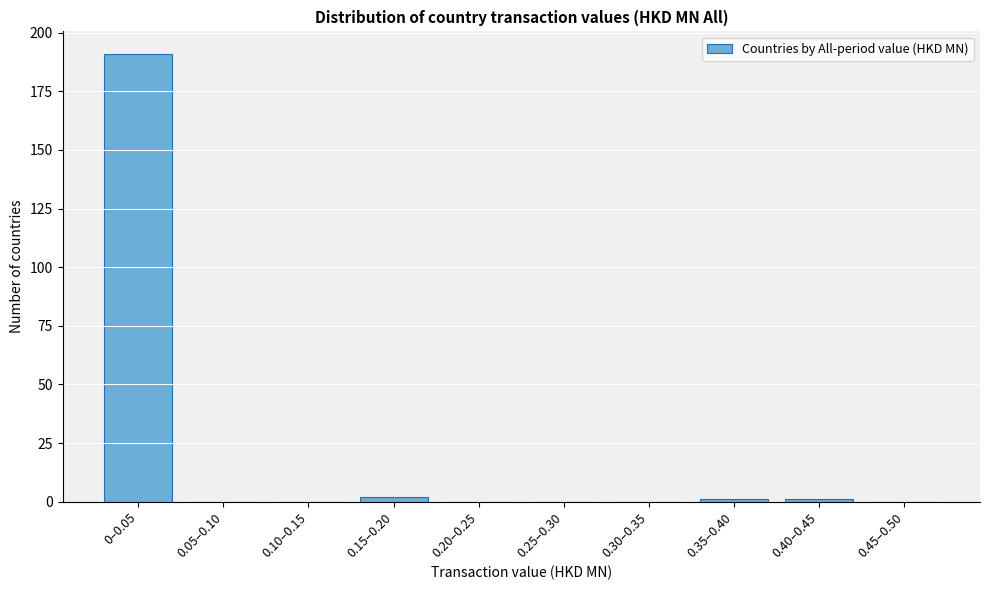

Reading right to left, transcribe all the data shown in this chart.

0.45–0.50=0	0.40–0.45=1	0.35–0.40=1	0.30–0.35=0	0.25–0.30=0	0.20–0.25=0	0.15–0.20=2	0.10–0.15=0	0.05–0.10=0	0–0.05=191